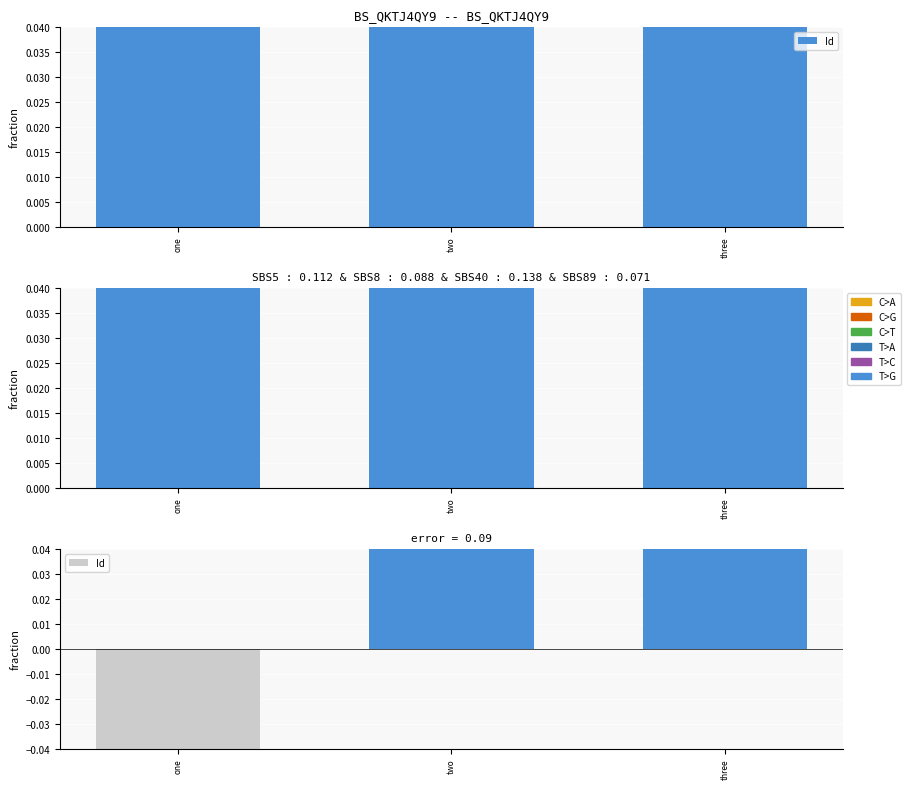

At which category does the chart reach its peak across all series?

three